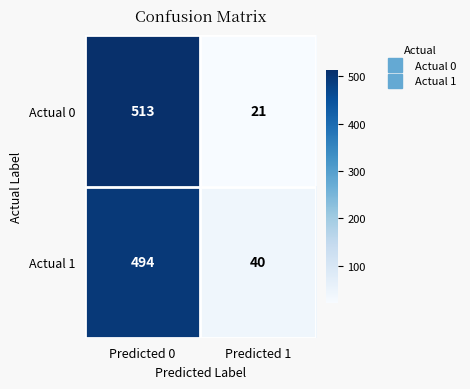

Is the value of Actual 1 at Predicted 0 greater than the value of Actual 0 at Predicted 1?

Yes